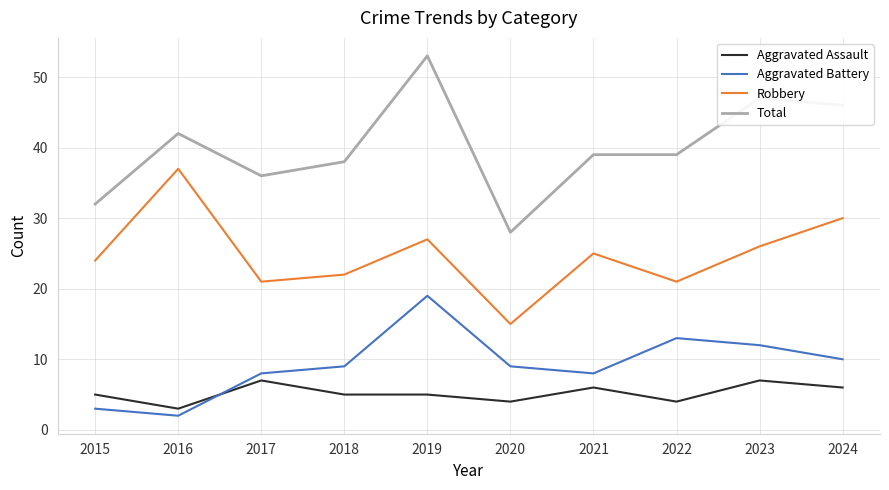

What is the spread (max minus min) of values at 2018?

33